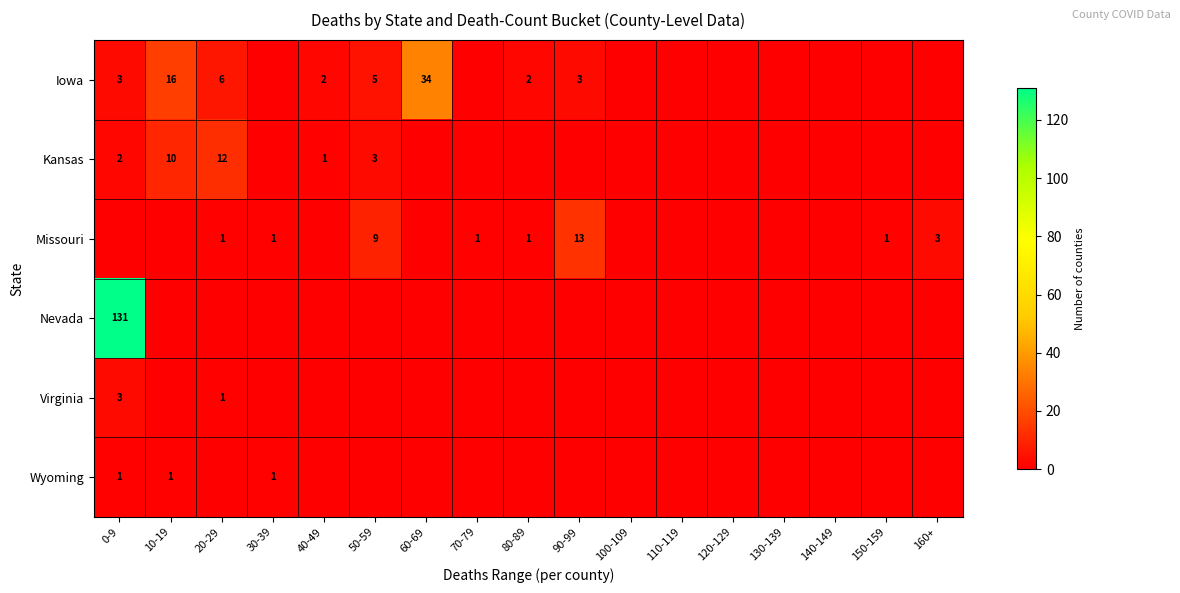

At how many categories does at least one series exceed 94?

1